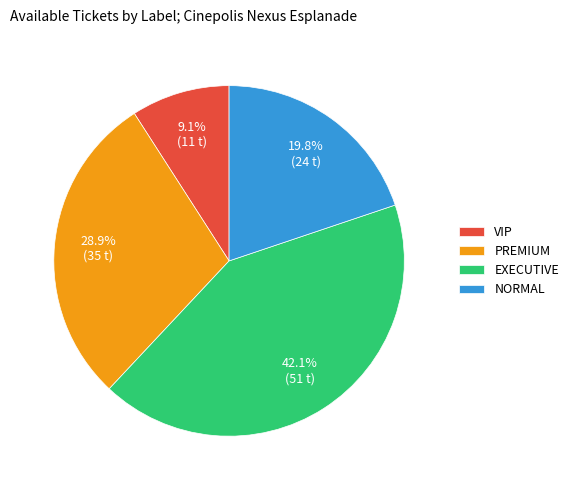

How many slices are in this pie chart?

4